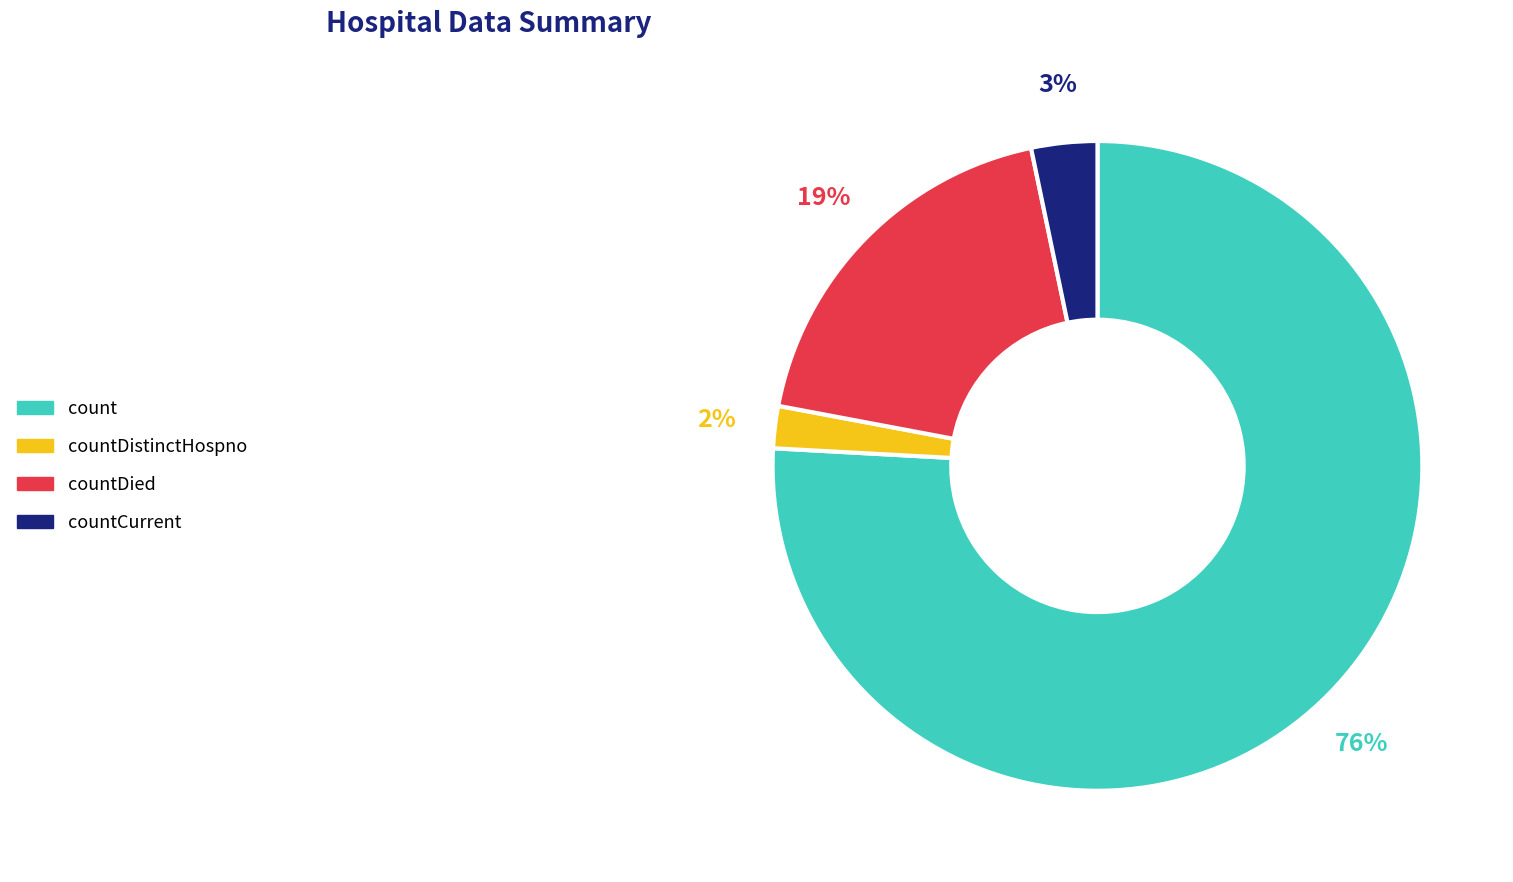

To the nearest percent, what is the average slice percentage?

25%